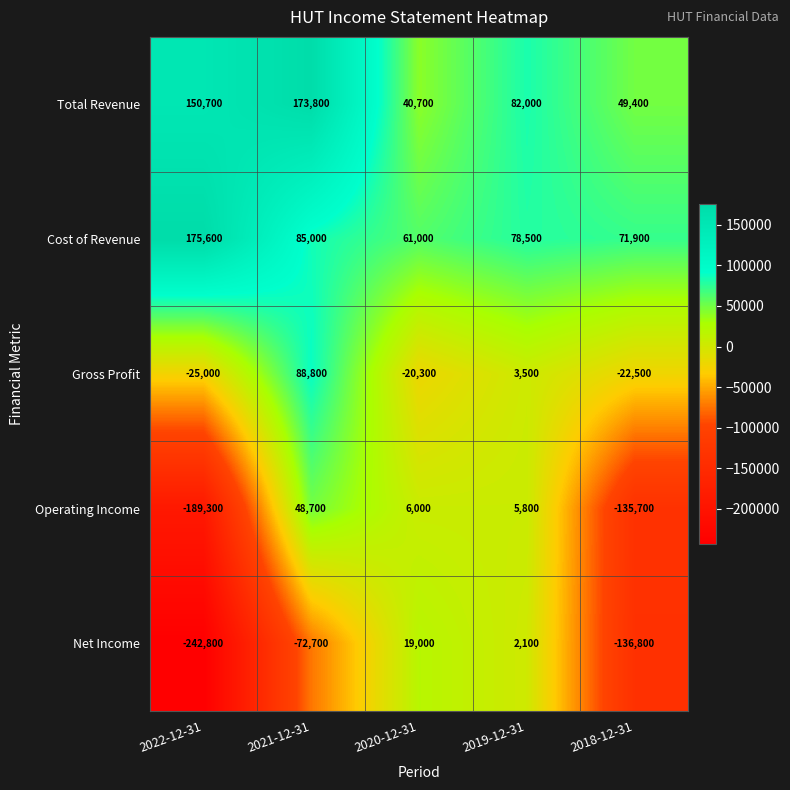

Which series has the largest range (max minus min)?

Net Income